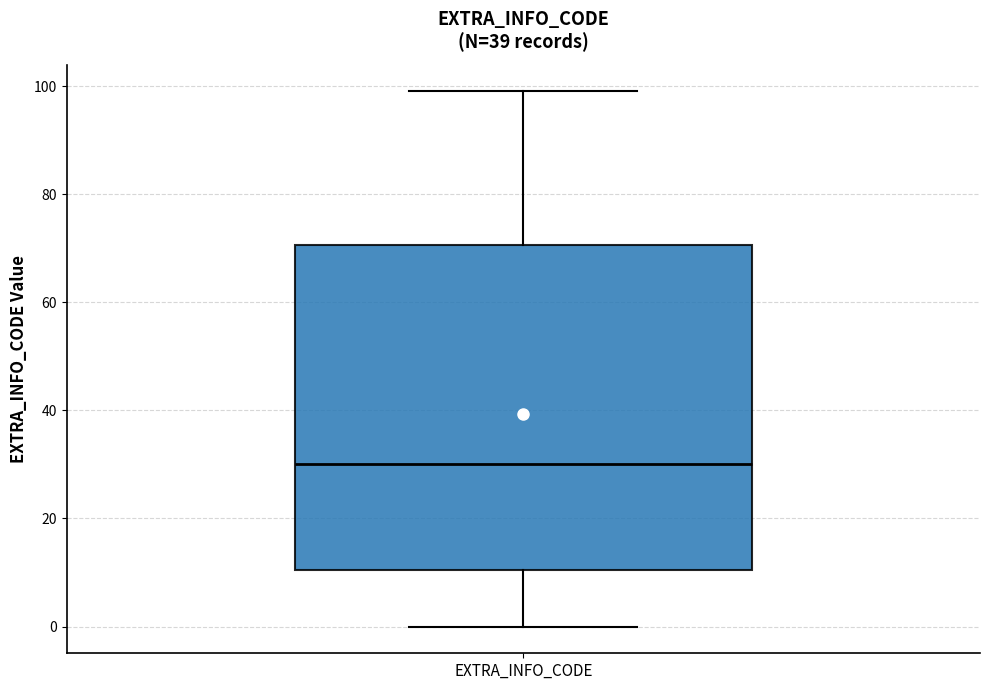

Where does the upper whisker of the box for EXTRA_INFO_CODE end on the y-axis? The values are not printed on the chart, so give them approximately, as read against the axis.

100